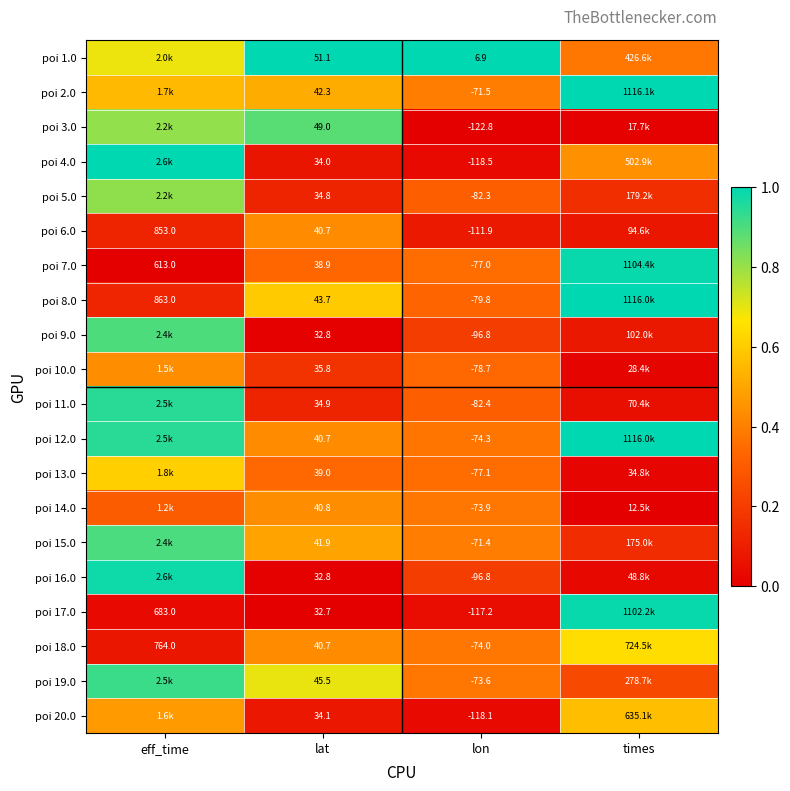

What is the total value across all series at lat?

786.2